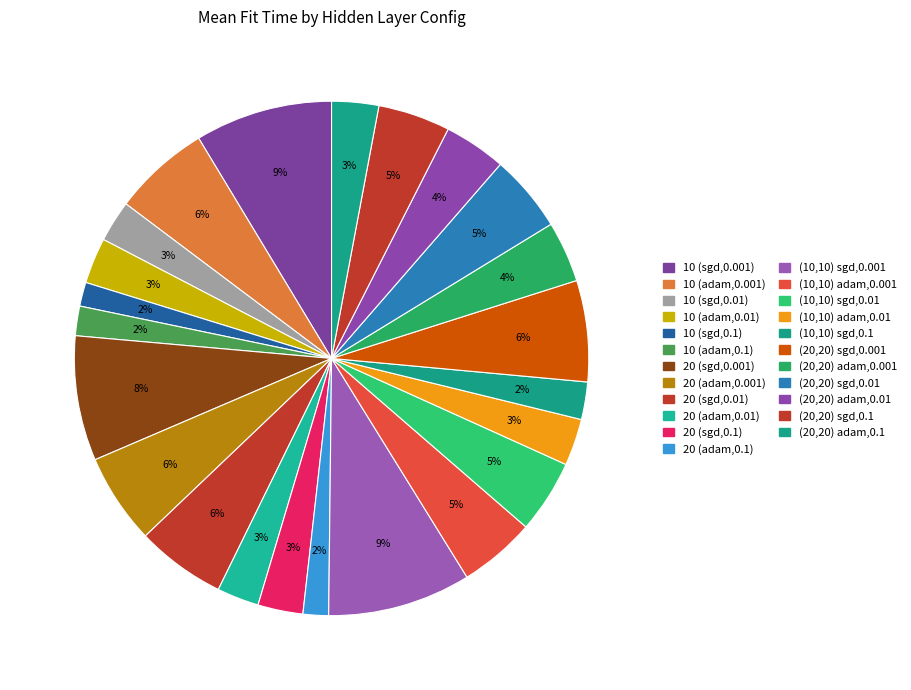

Which category has the smallest portion of the pie?

10 (sgd,0.1)